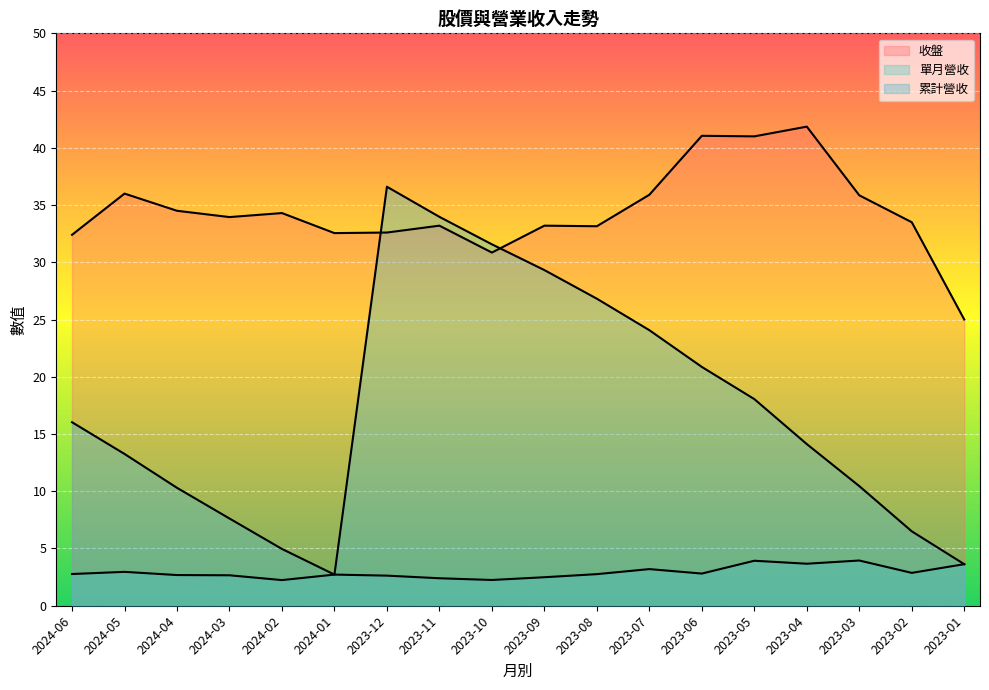

True or false: 收盤 and 單月營收 cross at least once.

False